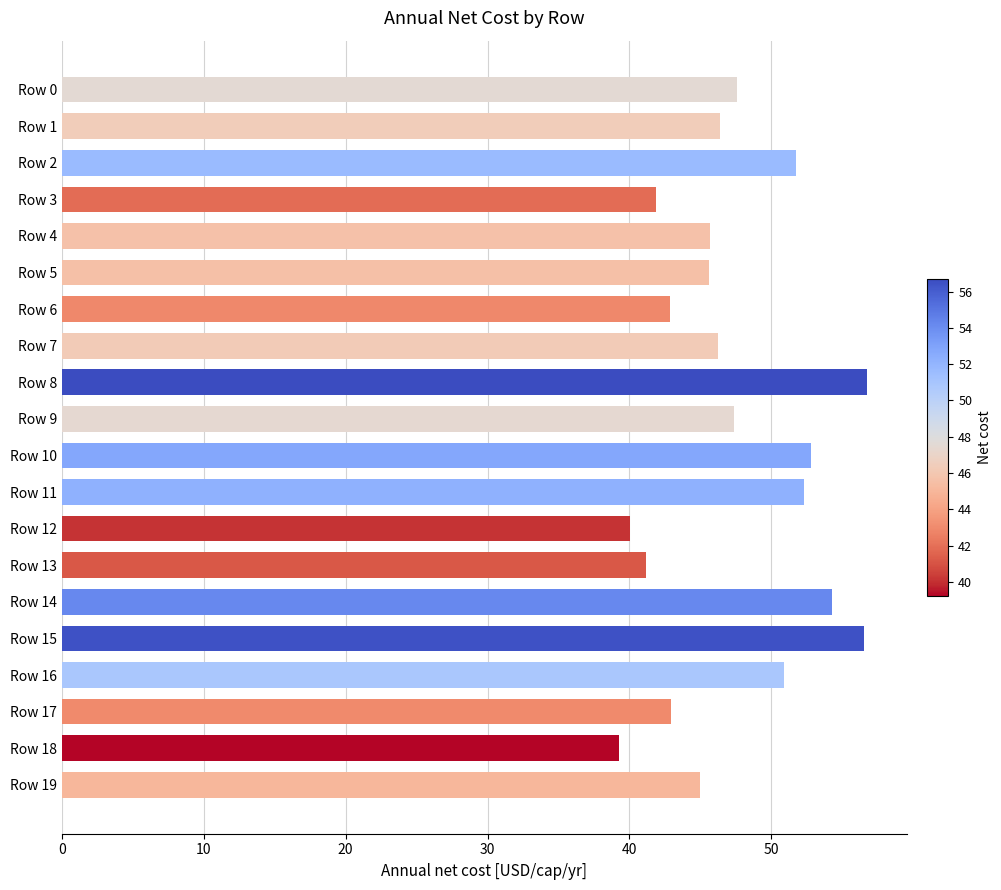

What is the value of the 6th bar from the top?

45.6